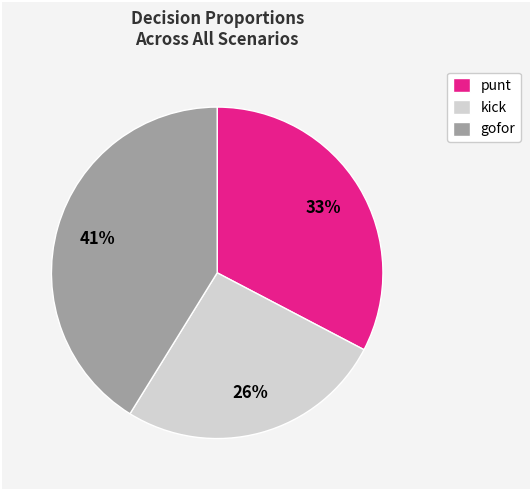

Does any single category account for the majority?

No